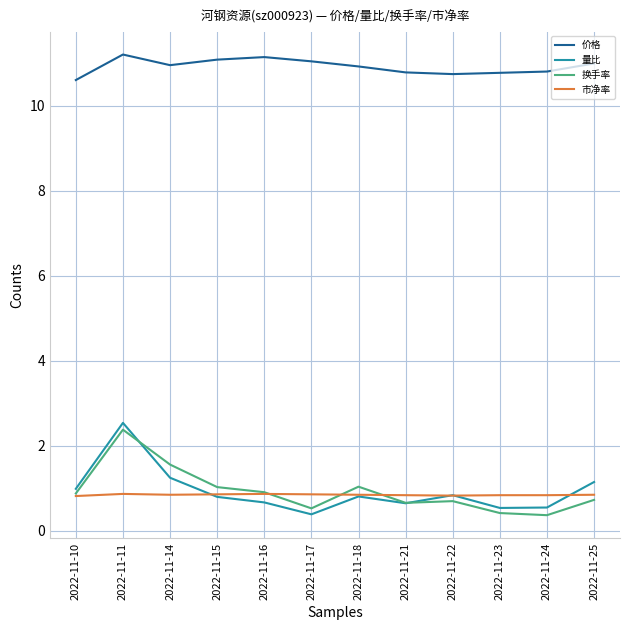

What is the minimum value shown in the chart?

0.4